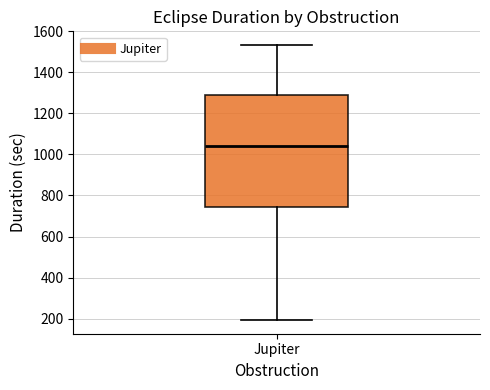

Read this box plot against the y-axis: the position of the median line, the range covered by the box, and the ends of both whiskers. The values are not printed on the chart, so give them approximately, as read against the axis.

median 1040, box 740 to 1300, whiskers 200 to 1540